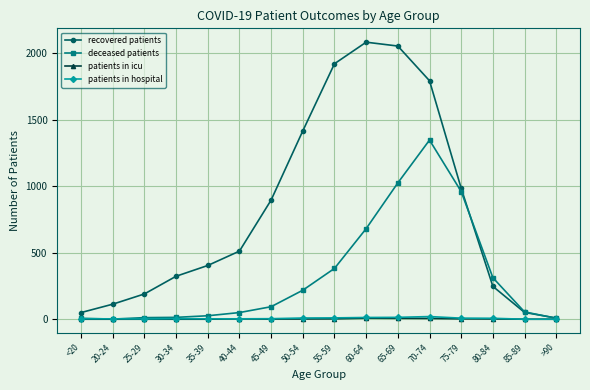

What is the label of the 8th point from the left?

50-54